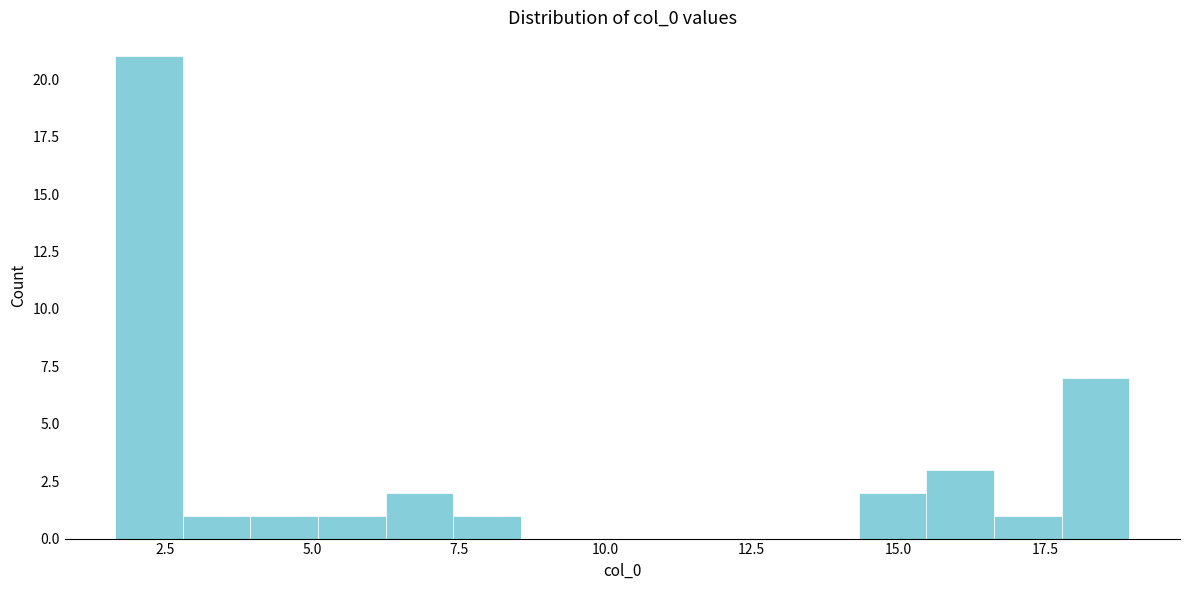

Read against the x-axis, roughly where is the centre of the tallest bar?

2.0